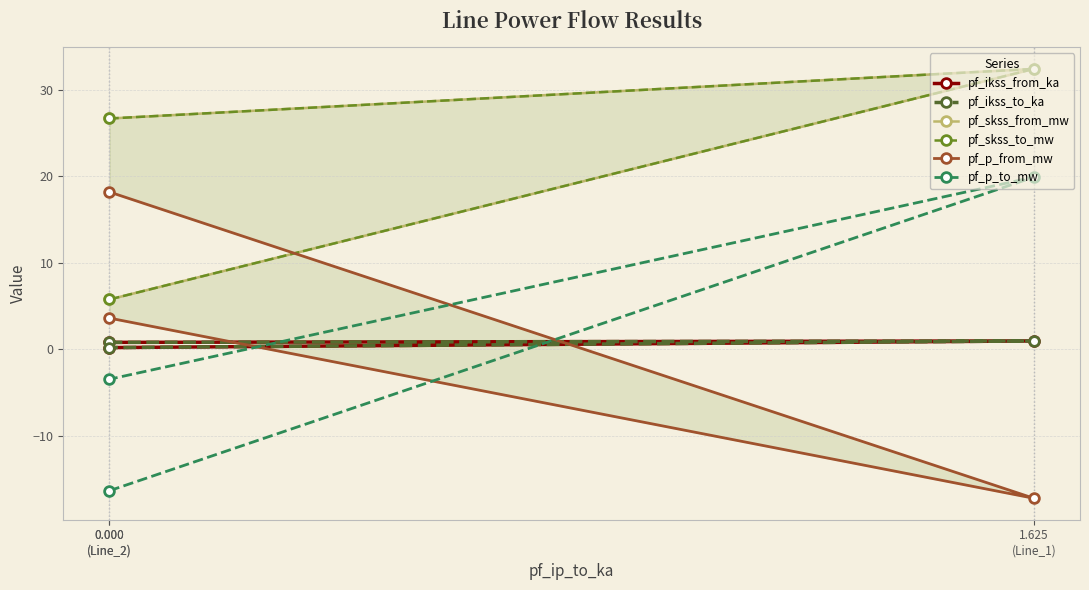

Reading right to left, list all the values displayed in this chart.

pf_ikss_from_ka: 0.2	0.9	0.8
pf_ikss_to_ka: 0.2	0.9	0.8
pf_skss_from_mw: 5.7	32.4	26.7
pf_skss_to_mw: 5.7	32.4	26.7
pf_p_from_mw: 3.6	-17.3	18.2
pf_p_to_mw: -3.5	19.9	-16.4